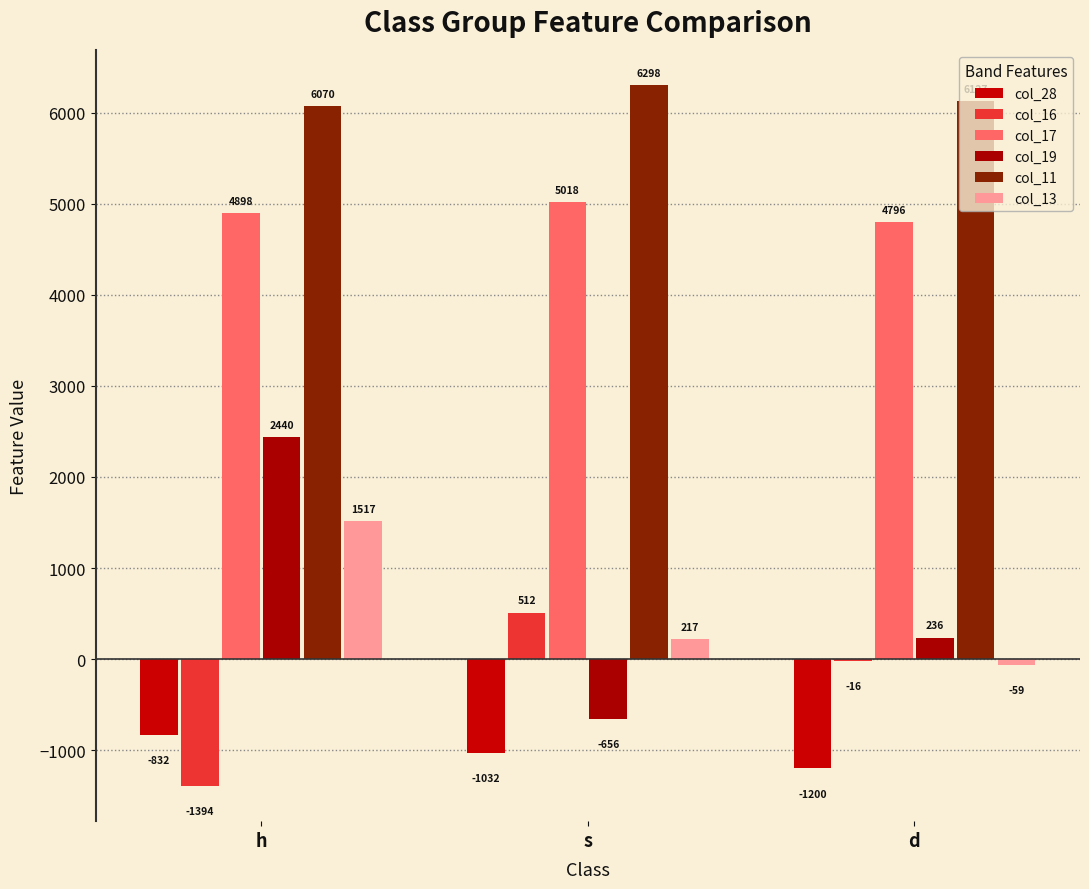

How many col_28 values are between -1200 and -832?

3